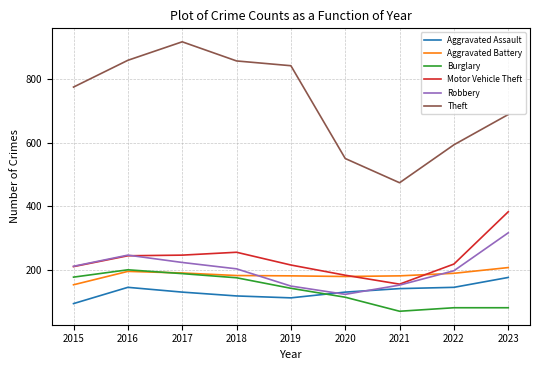

Which series has the widest spread of values?

Theft